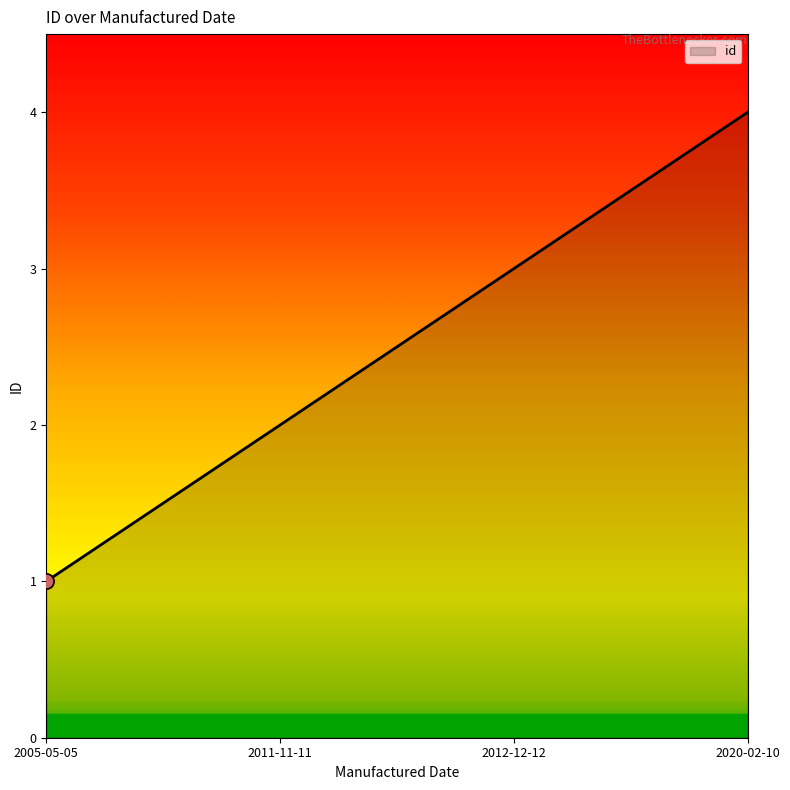

Approximately how many times larger is the value at 2011-11-11 compared to 2020-02-10?

0.5